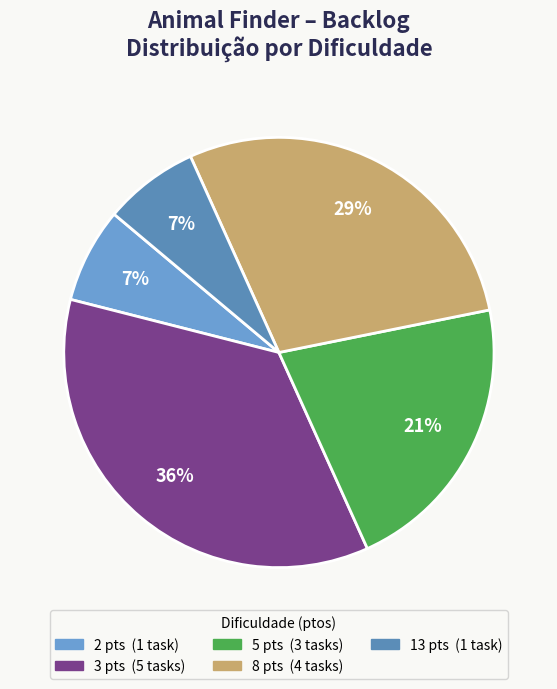

Does any single category account for the majority?

No